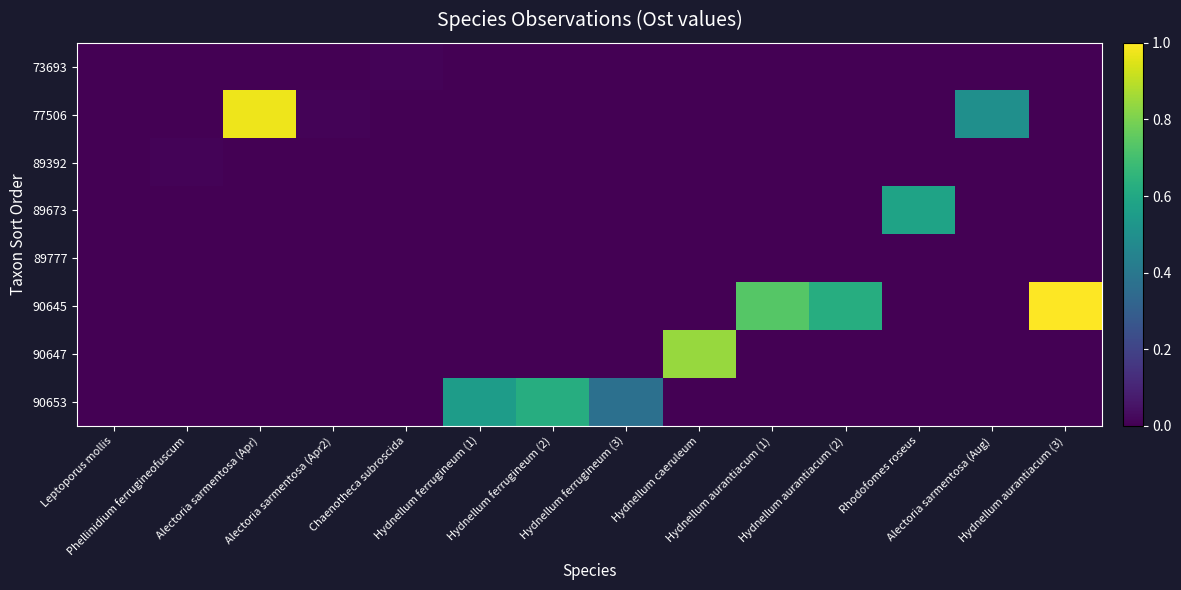

Which has a higher value, Hydnellum aurantiacum (1) or Alectoria sarmentosa (Aug)?

Hydnellum aurantiacum (1)